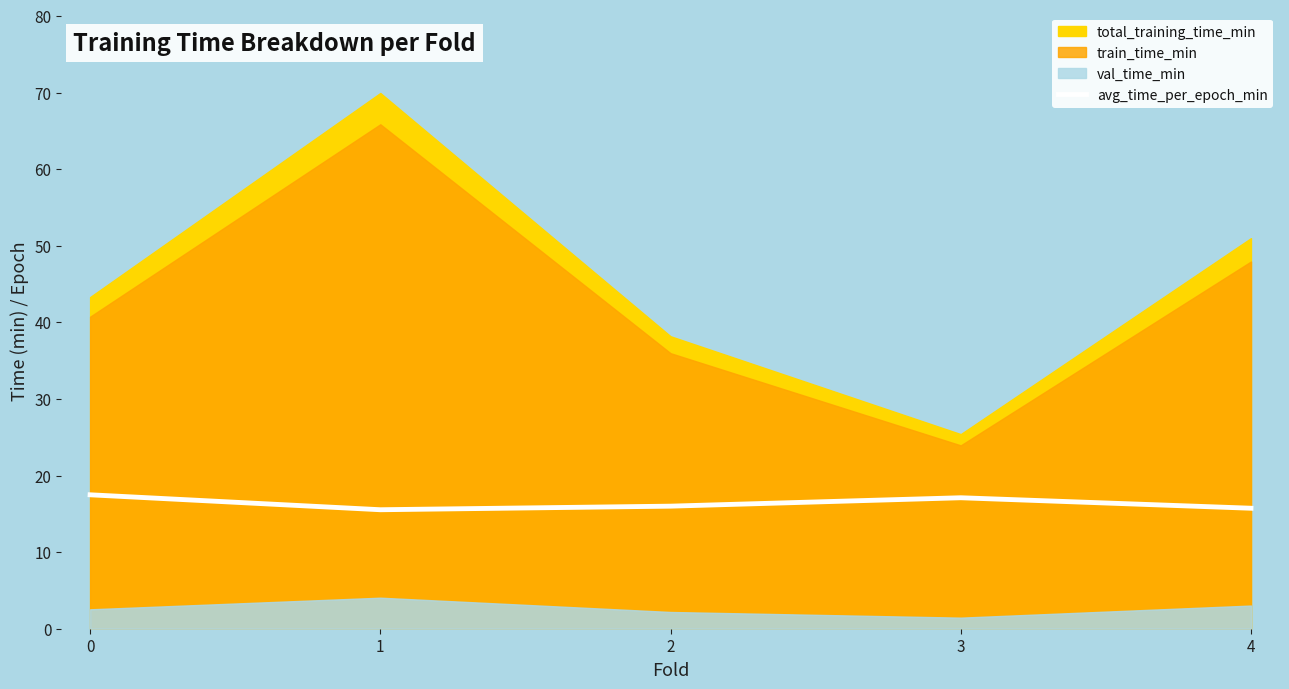

Is it true that avg_time_per_epoch_min equals 15.7 at 4?

True